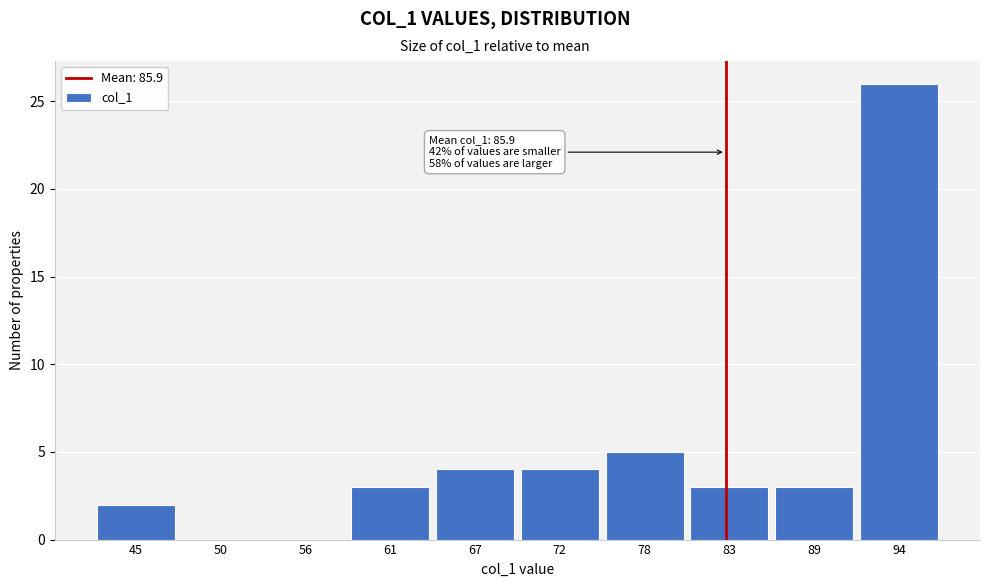

Reading left to right, transcribe all the data shown in this chart.

45=2	50=0	56=0	61=3	67=4	72=4	78=5	83=3	89=3	94=26